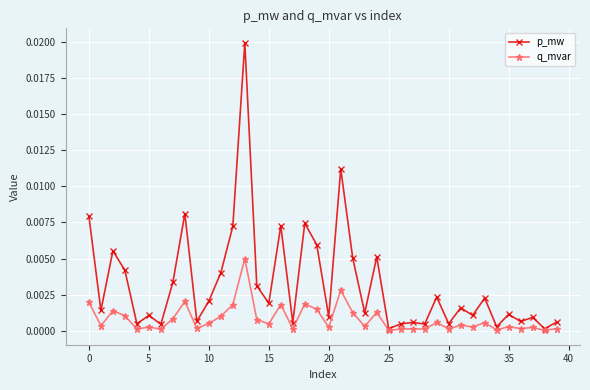

Which series has the widest spread of values?

p_mw